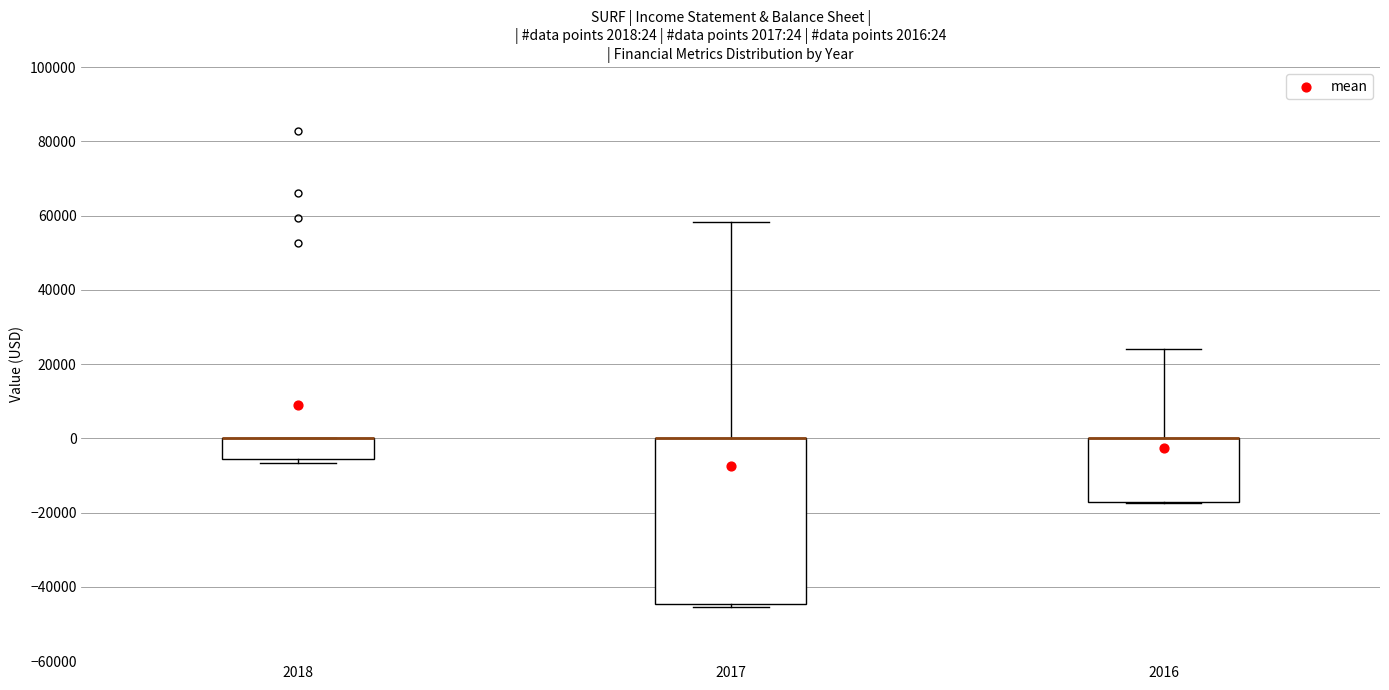

Which box is the tallest, from its lower edge to its upper edge?

2017